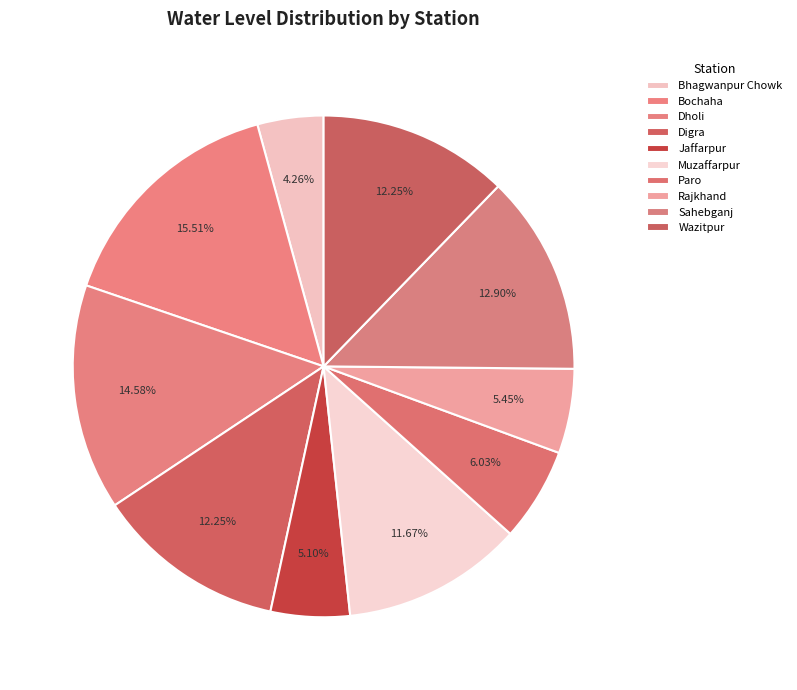

To the nearest percent, what is the combined percentage of Rajkhand and Digra?

18%